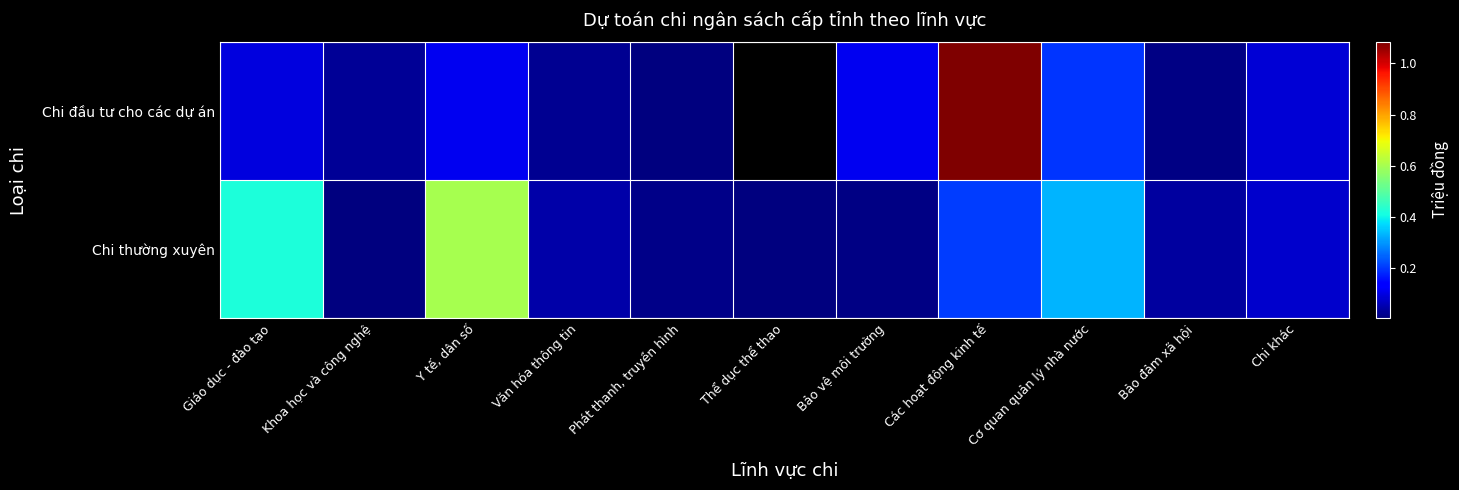

What is the difference between the maximum and minimum values in the Chi thường xuyên series?

593949.0